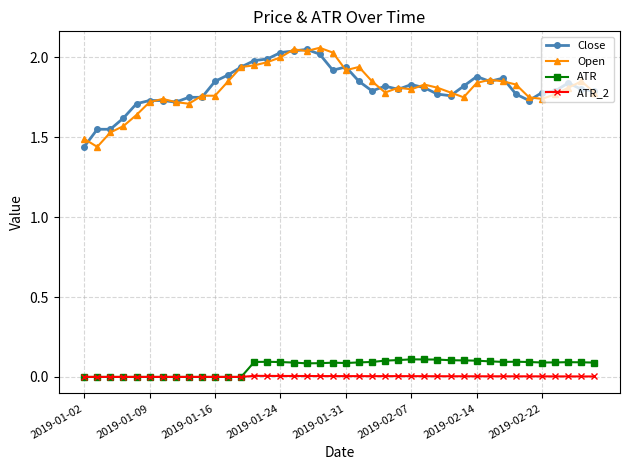

True or false: Open has more than 1 points higher than both neighbors.

True